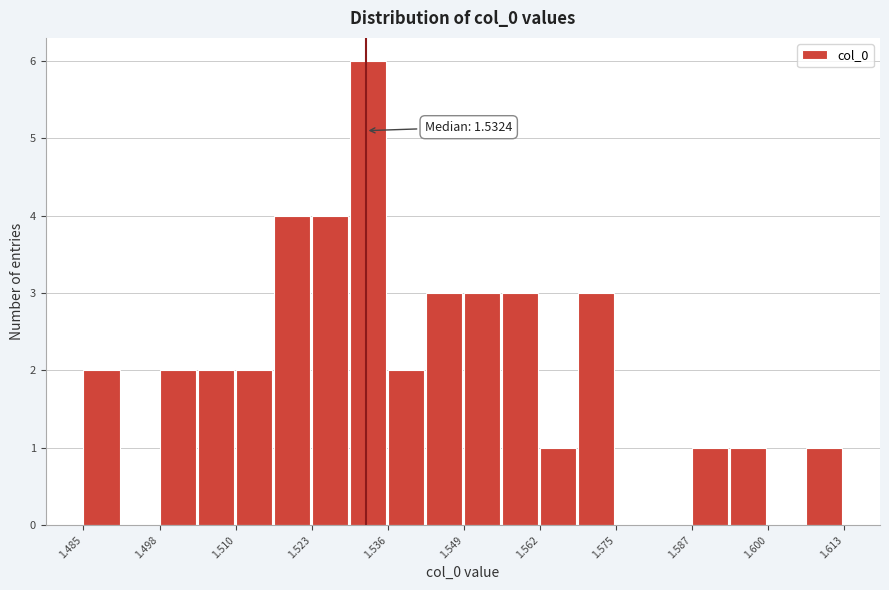

Around what value on the x-axis is the tallest bar? Give the approximate position of its centre, as read against the axis.

1.532